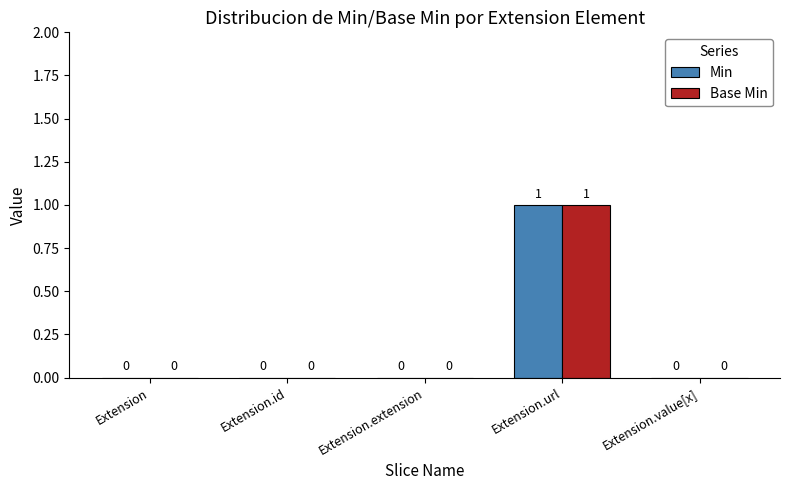

Reading left to right, what are all the values shown in this chart?

Min: 0	0	0	1	0
Base Min: 0	0	0	1	0